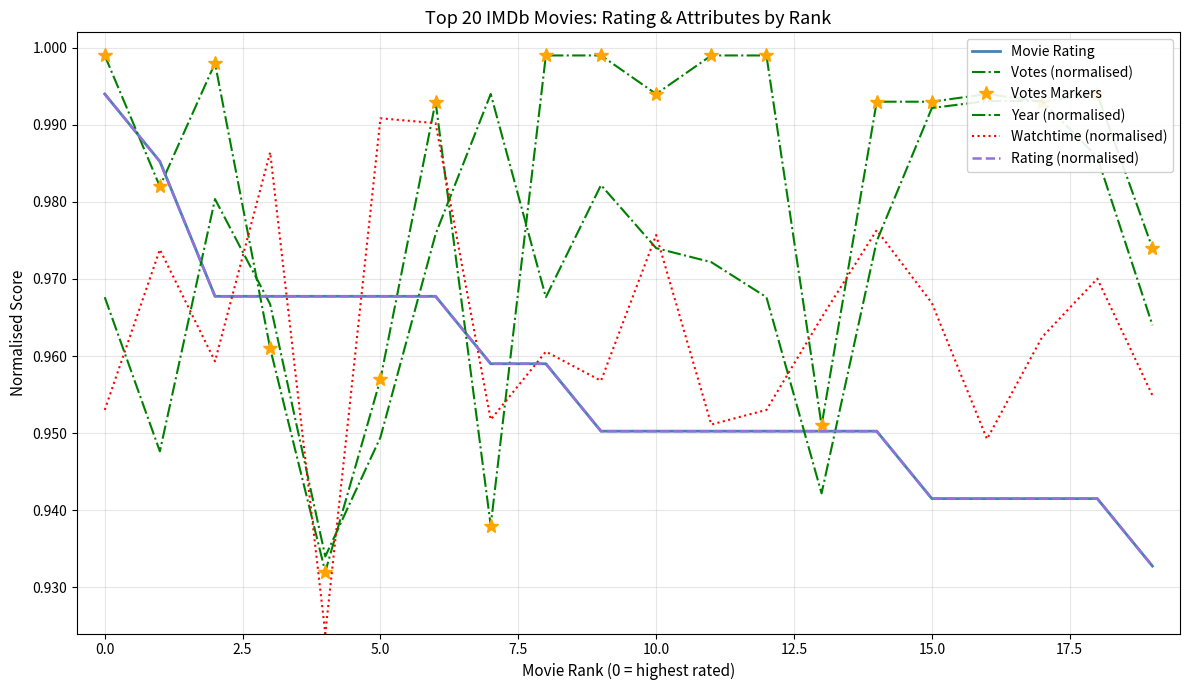

Is this an area chart (filled region under the line)?

No